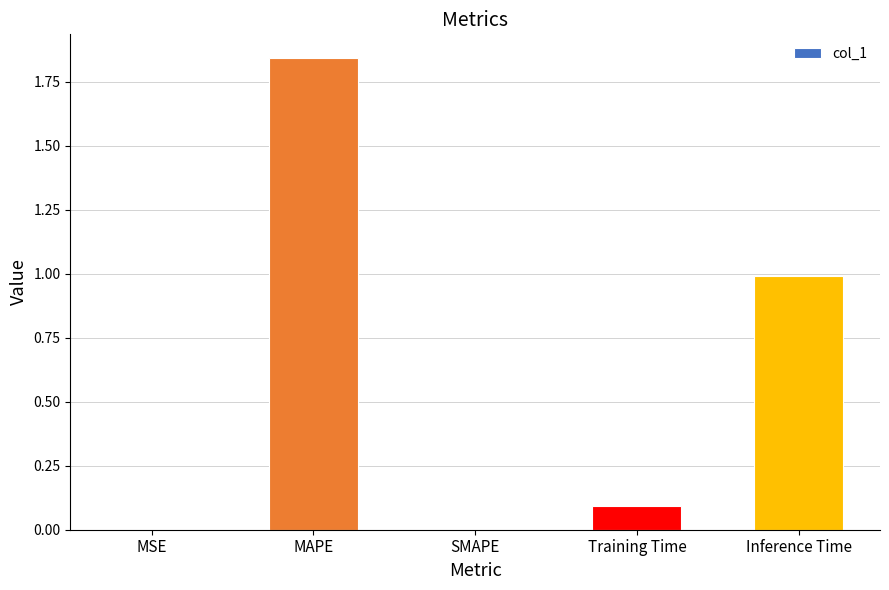

Between Inference Time and SMAPE, which is larger?

Inference Time